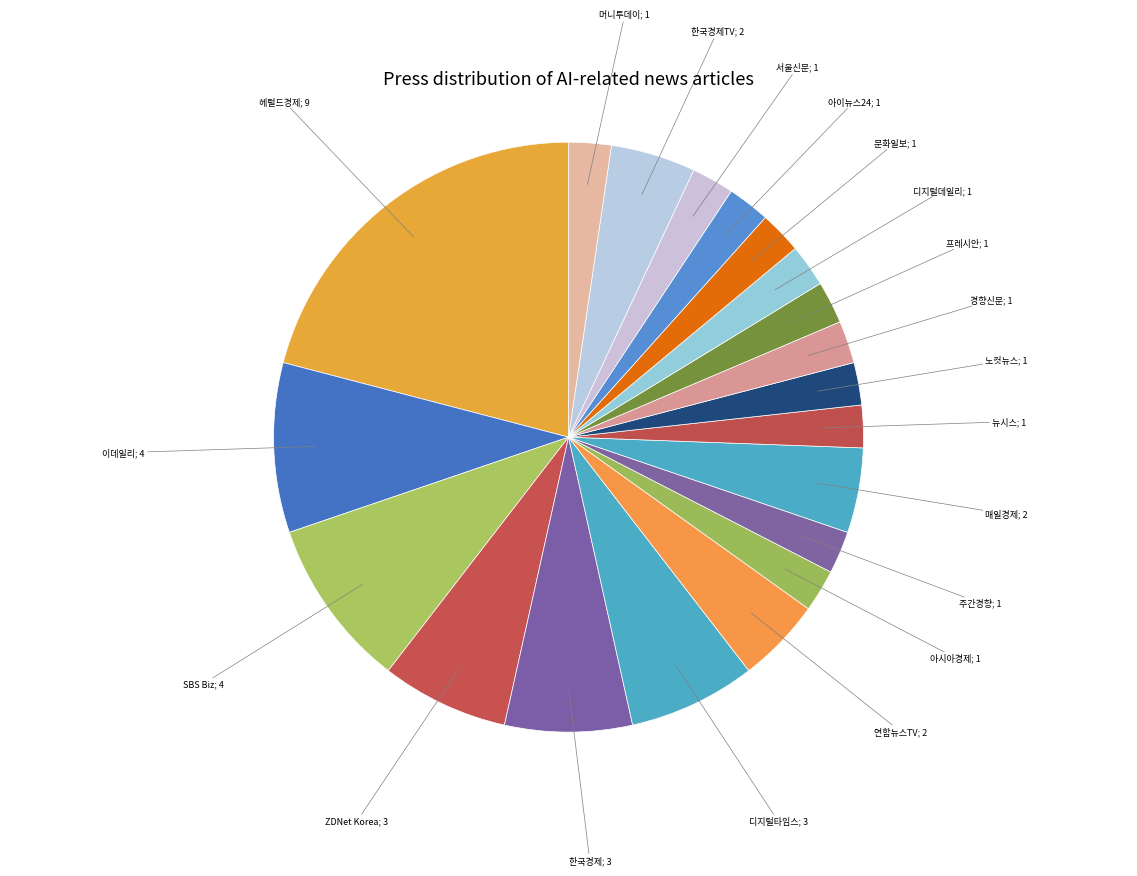

How many segments does this pie chart have?

20